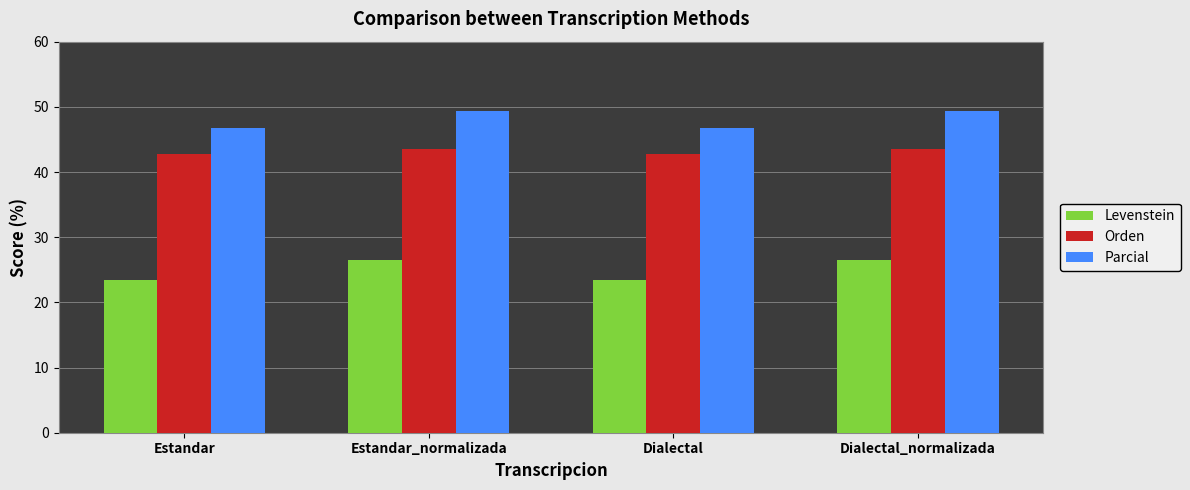

The Parcial series shows 77.1 at Dialectal_normalizada. True or false?

False